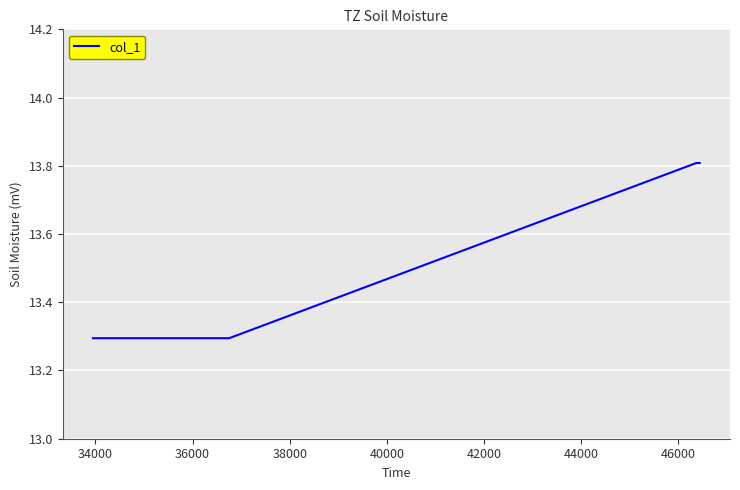

What is the maximum value shown in the chart?

13.8